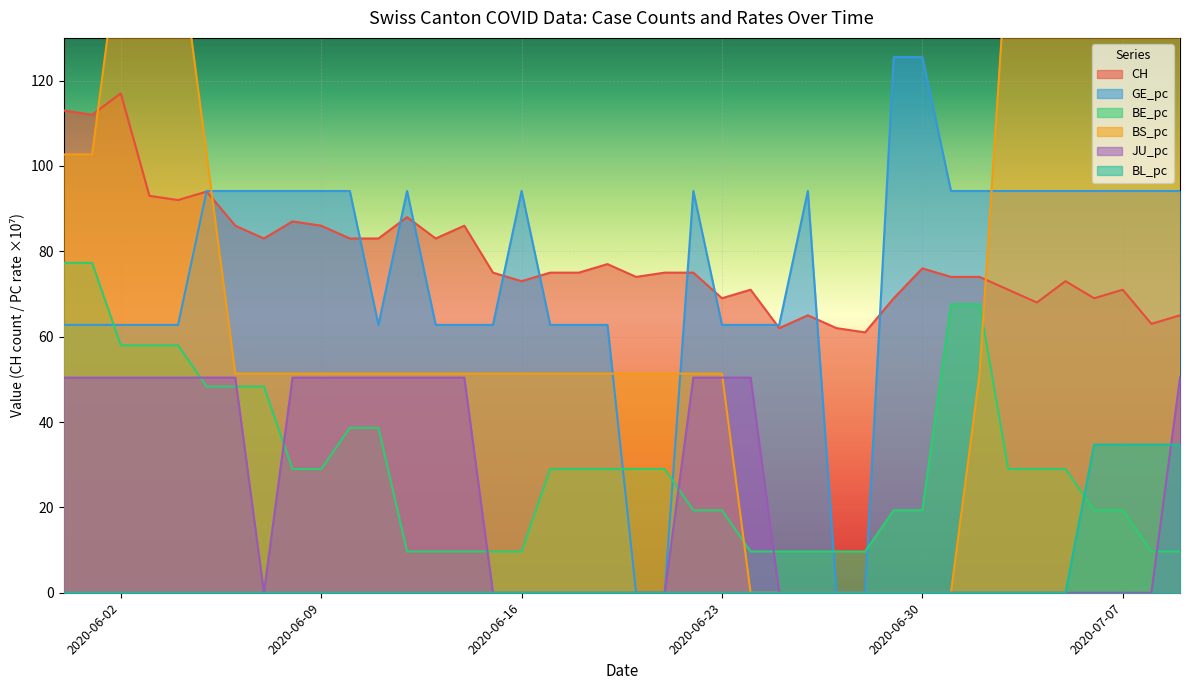

The value of JU_pc at 2020-07-07 is 0.0. True or false?

True